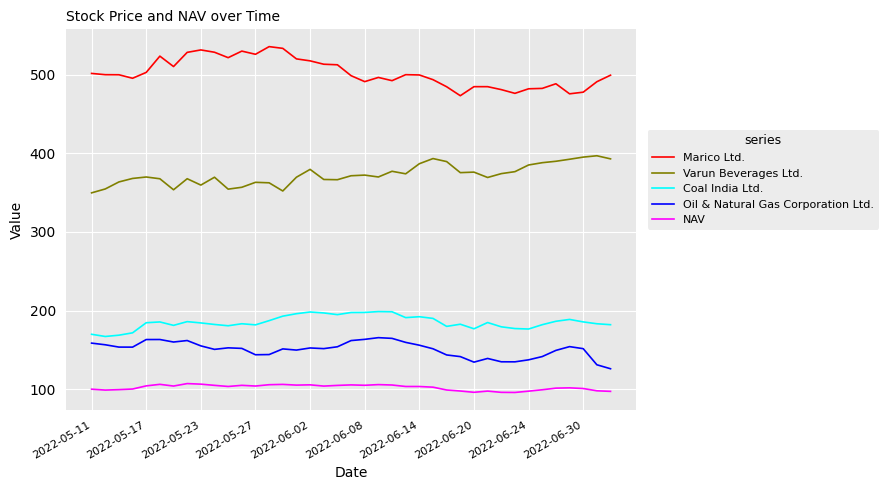

What is the highest value of the NAV series?

107.1